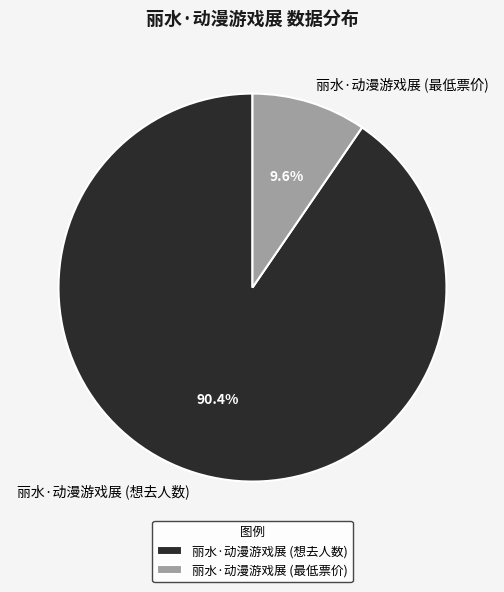

Is it true that 丽水·动漫游戏展 (想去人数) is 97% of the pie?

False